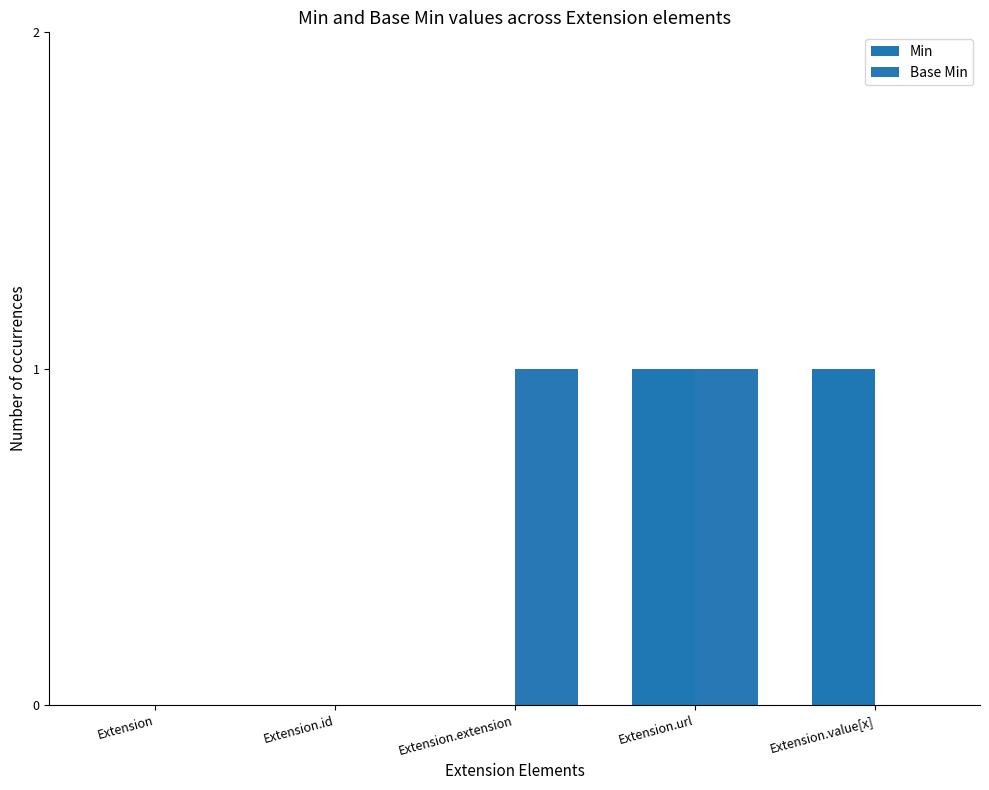

What is the sum of all Base Min values?

2